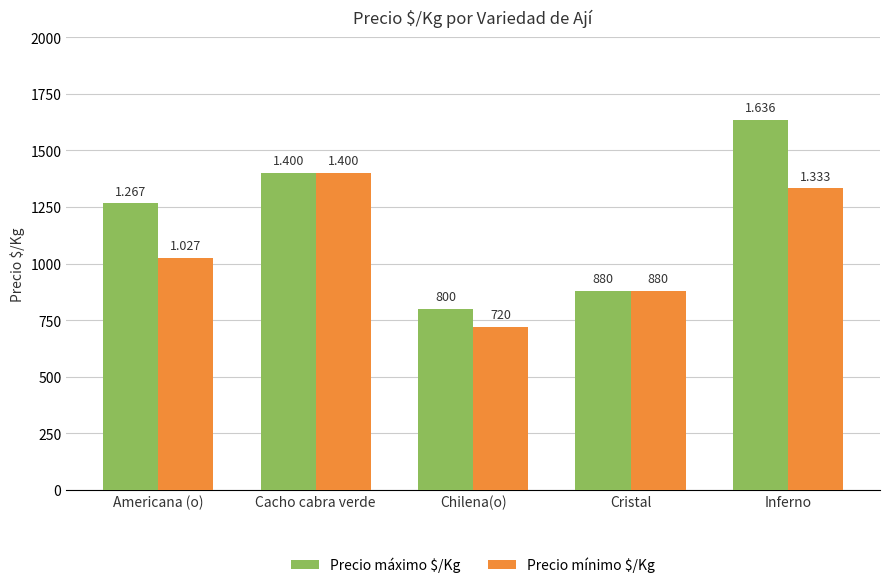

How many bars are there in total?

10